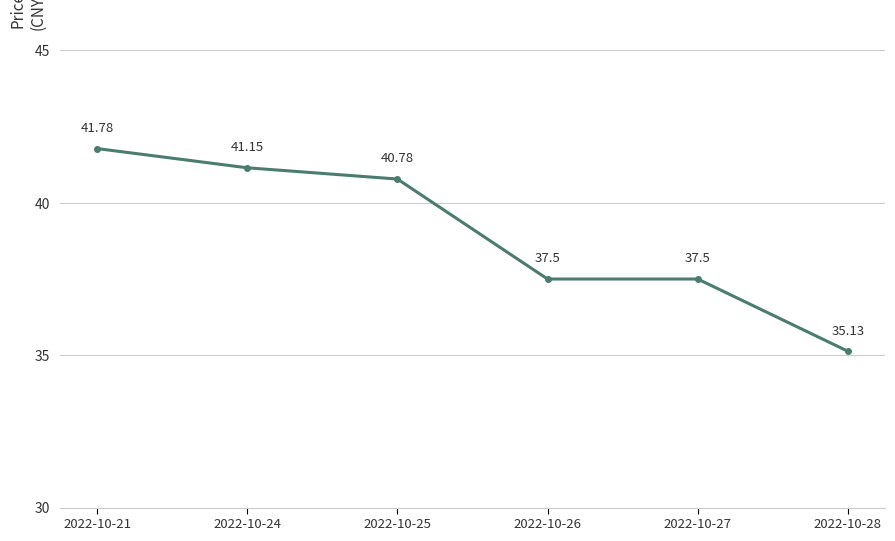

At which category does the chart reach its peak across all series?

2022-10-21